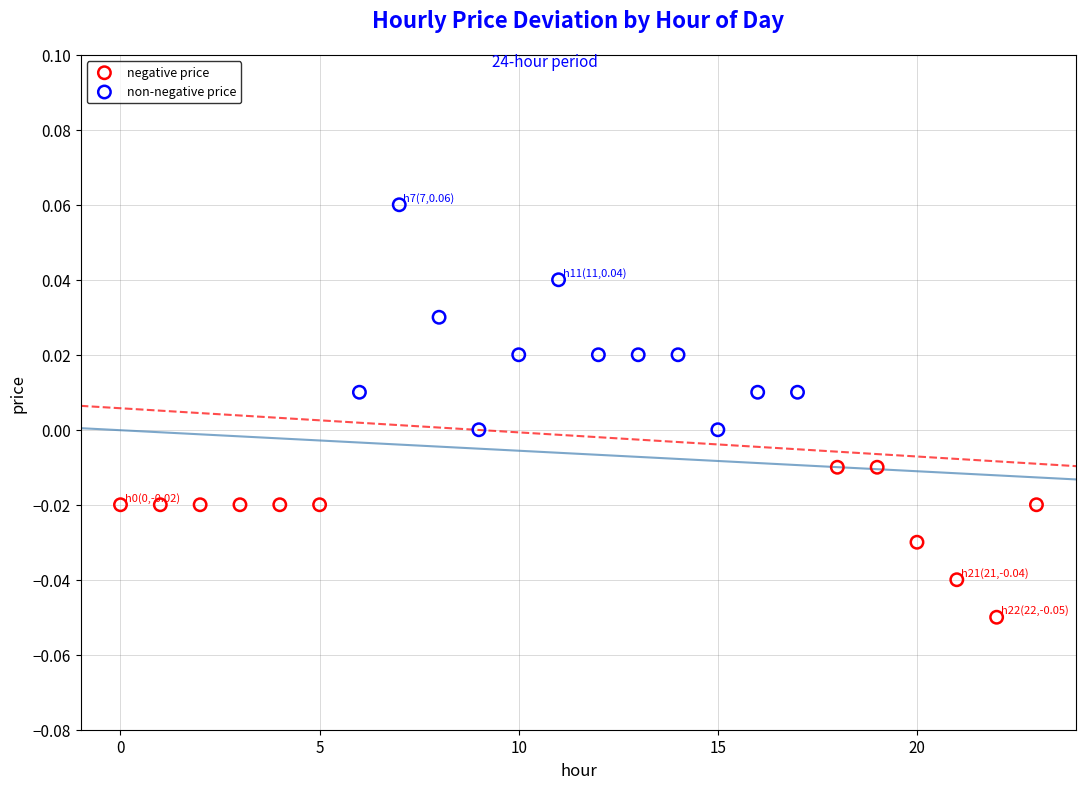

Which series has the widest spread of Y values?

non-negative price